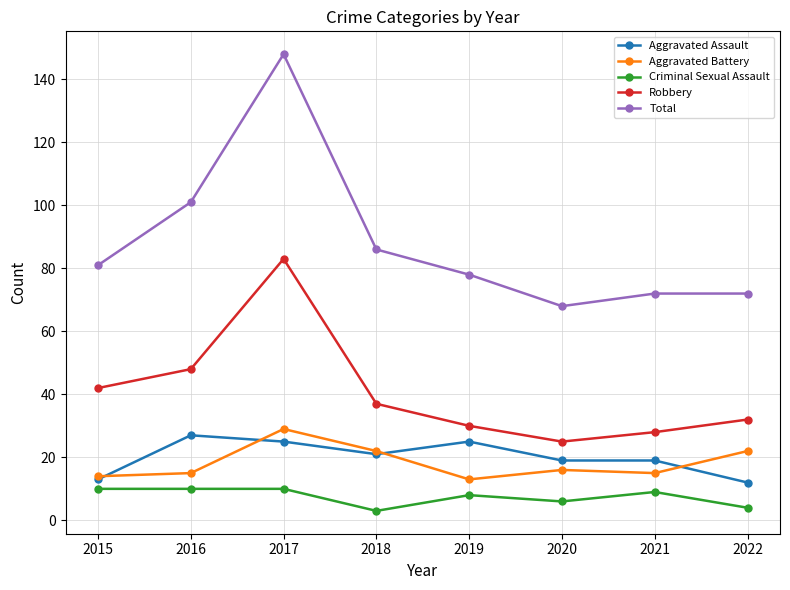

True or false: Robbery has a value of 31 at 2017.

False